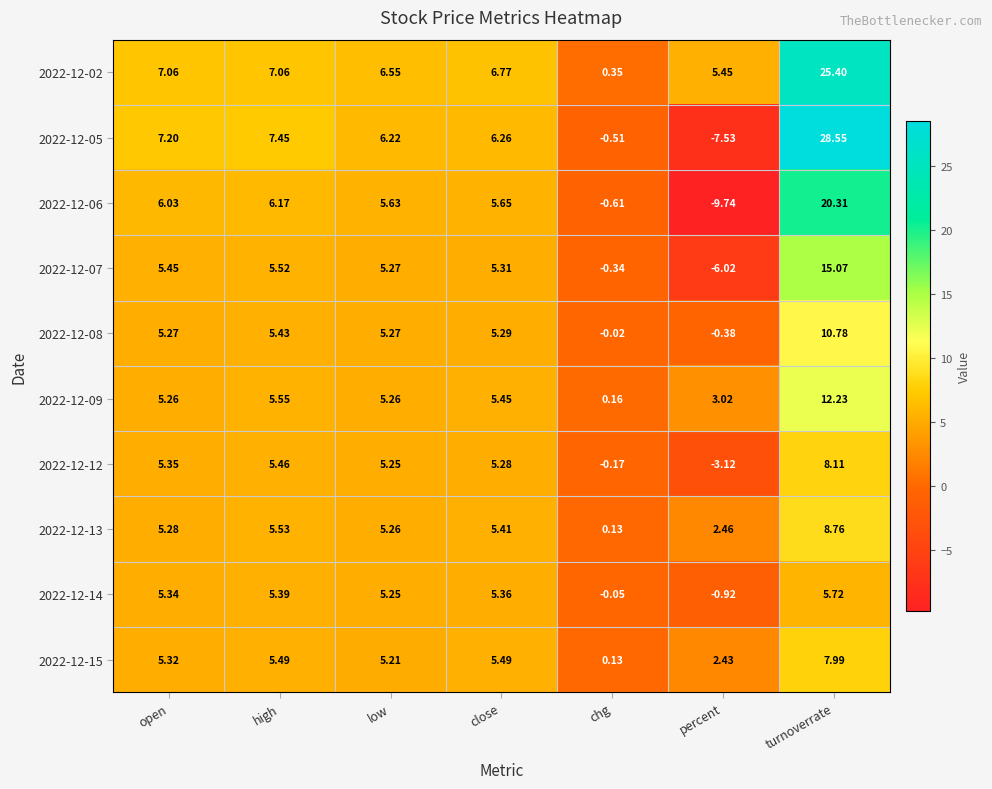

Which category has the lowest value across all series?

percent